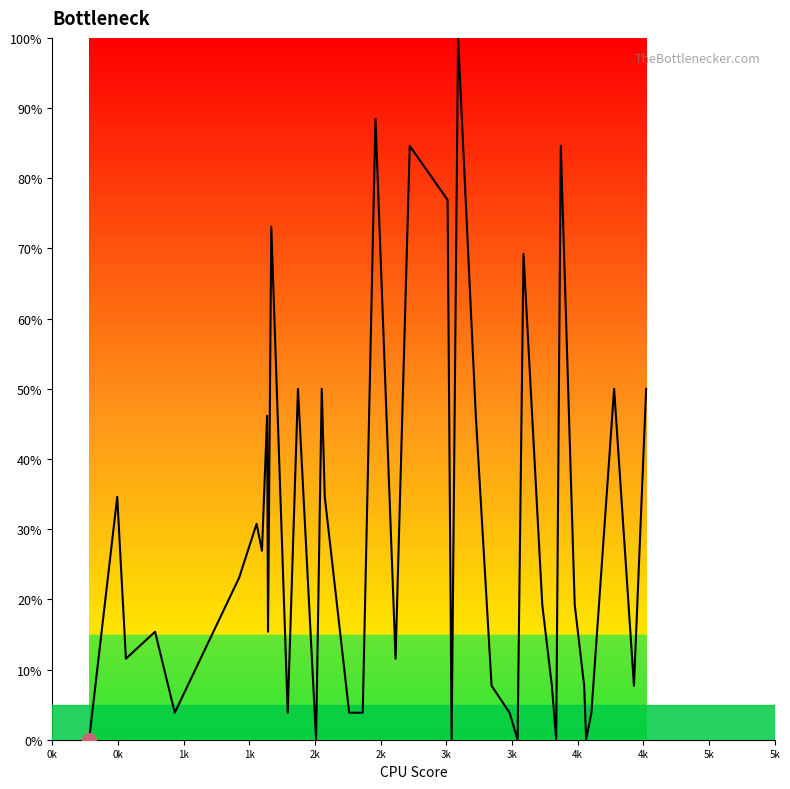

What is the difference between the maximum and minimum values?

100.0